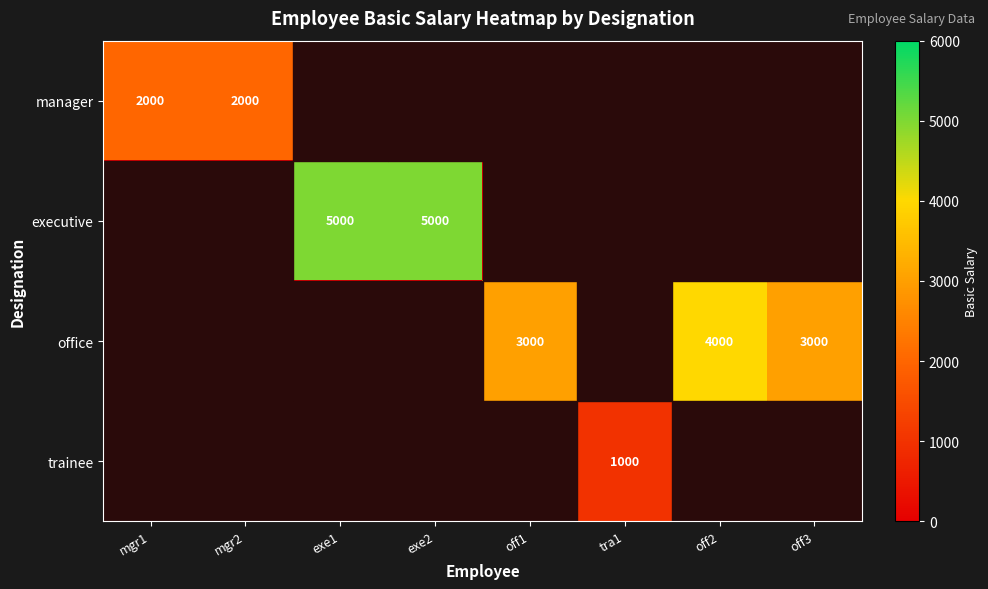

Count the office values in the range 0 to 3000.

7